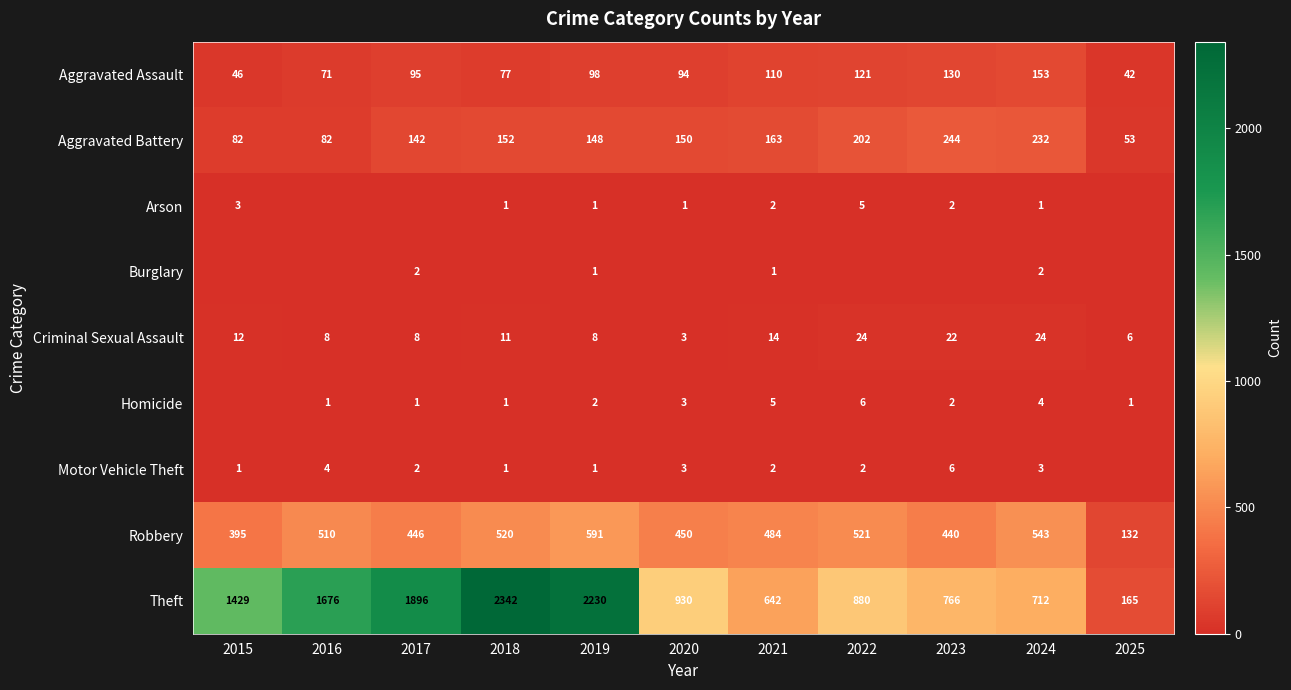

The value of Aggravated Assault at 2015 is 81. True or false?

False